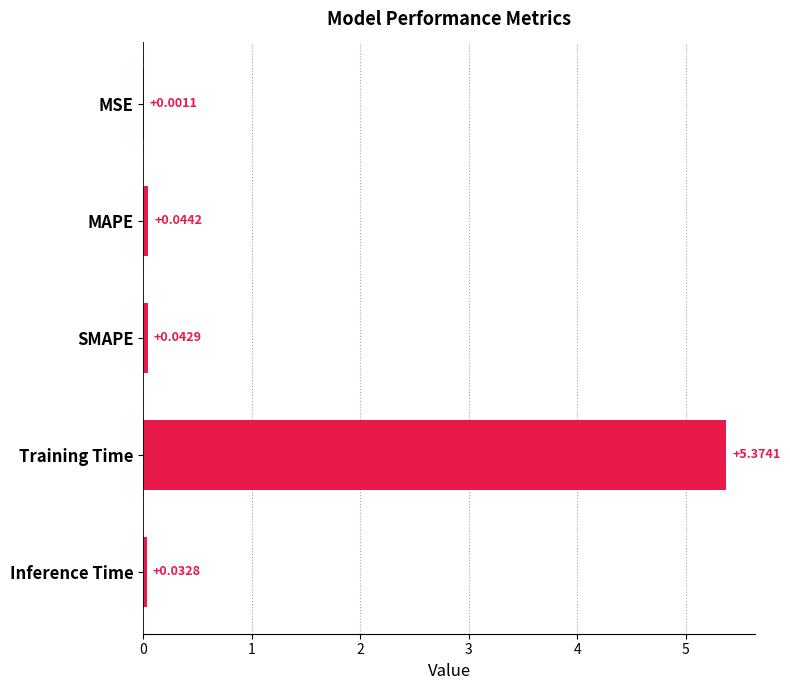

How many data points does each series have?

5